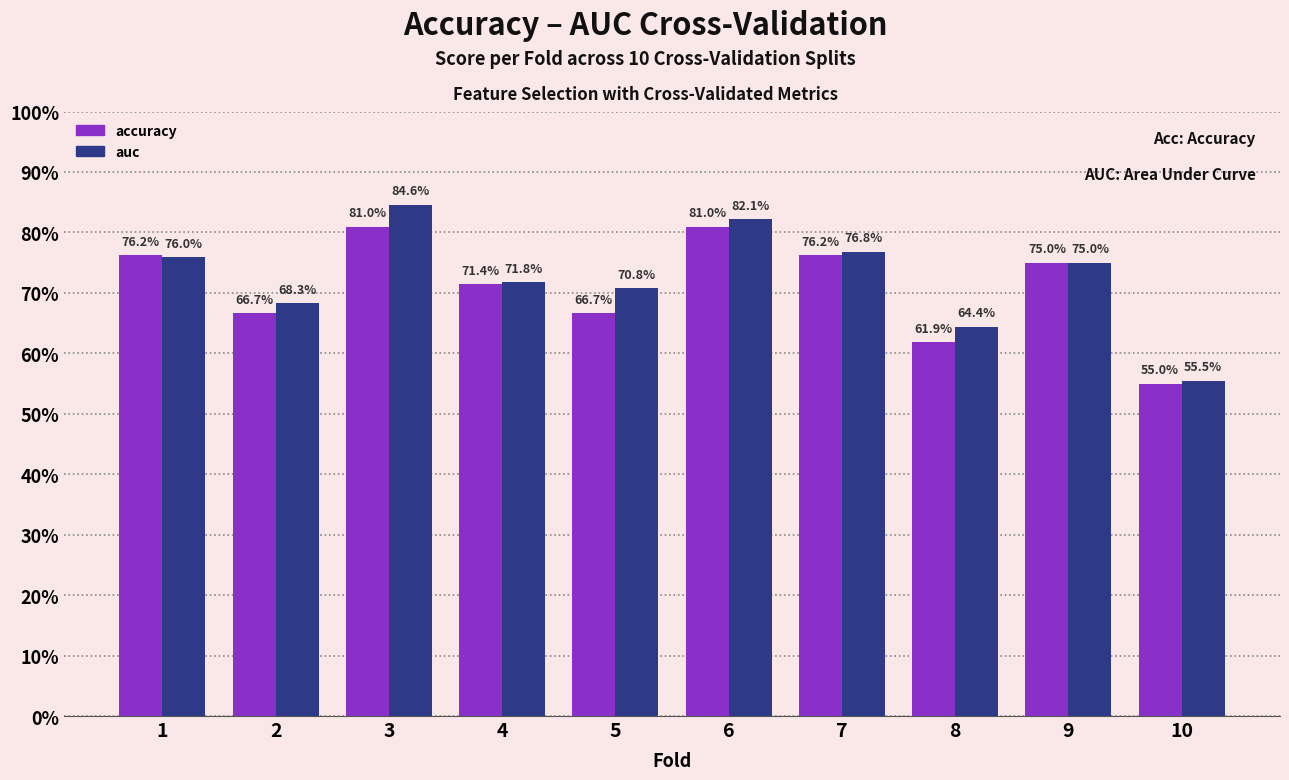

Is the value of auc at 8 greater than the value of accuracy at 3?

No